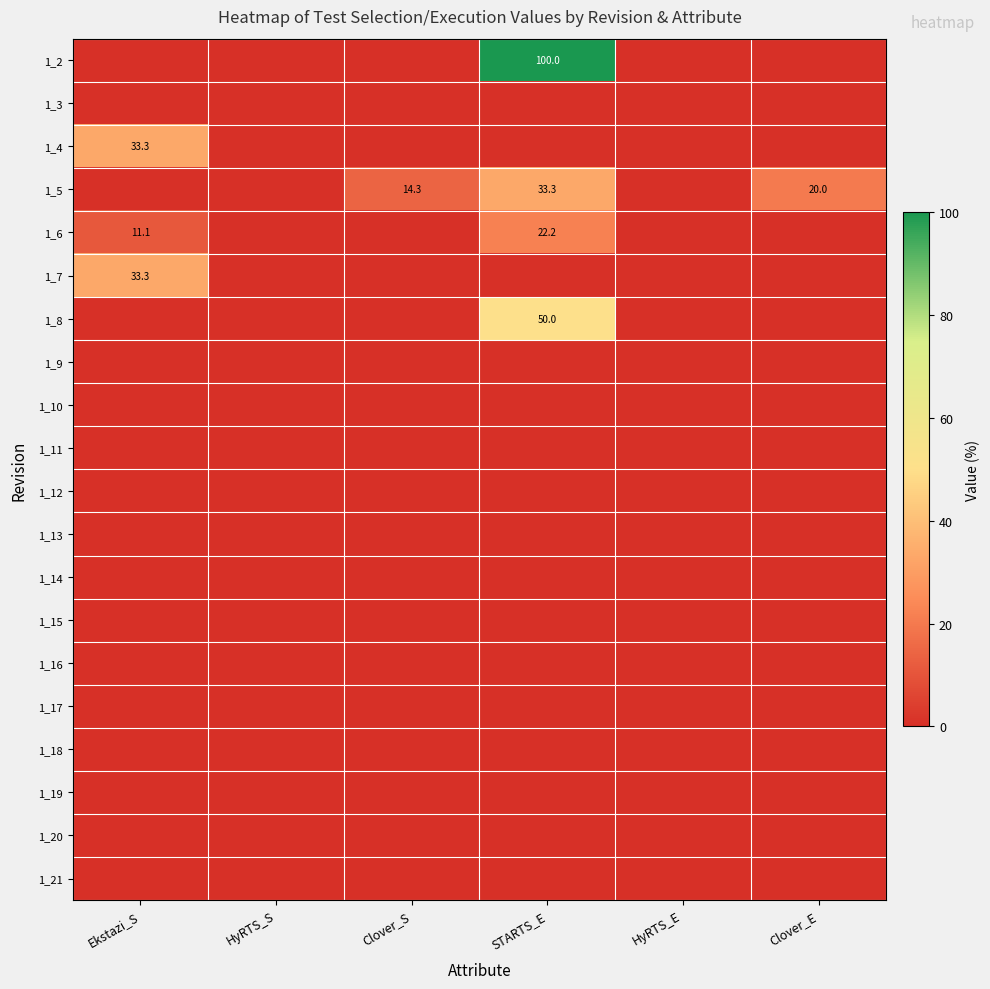

What is the spread (max minus min) of values at Ekstazi_S?

33.3